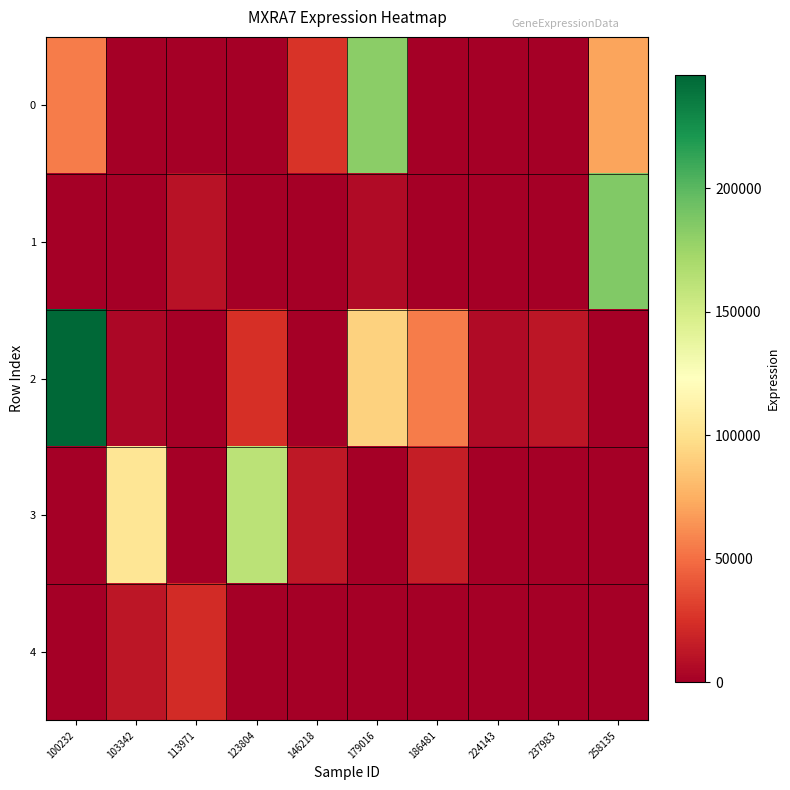

Reading left to right, what are all the values shown in this chart?

0: 100232=54819	103342=0	113971=0	123804=0	146218=26412	179016=181759	186481=0	224143=0	237983=0	258135=70172
1: 100232=0	103342=0	113971=10522	123804=0	146218=0	179016=6541	186481=0	224143=0	237983=0	258135=186156
2: 100232=245730	103342=4507	113971=0	123804=24829	146218=0	179016=91342	186481=54808	224143=6383	237983=11931	258135=0
3: 100232=0	103342=103530	113971=0	123804=161333	146218=12512	179016=0	186481=15376	224143=0	237983=0	258135=0
4: 100232=0	103342=11563	113971=22634	123804=0	146218=0	179016=0	186481=0	224143=0	237983=0	258135=0